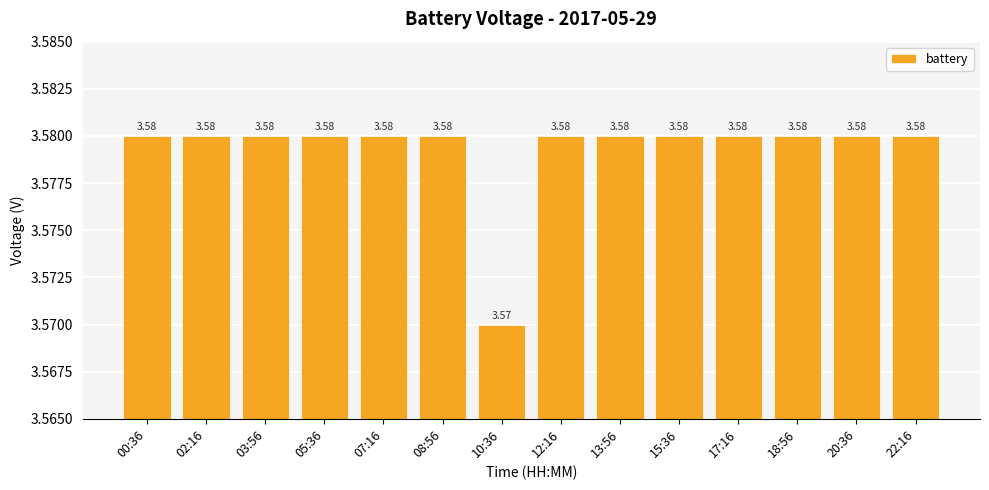

Approximately how many times larger is the value at 03:56 compared to 17:16?

1.0